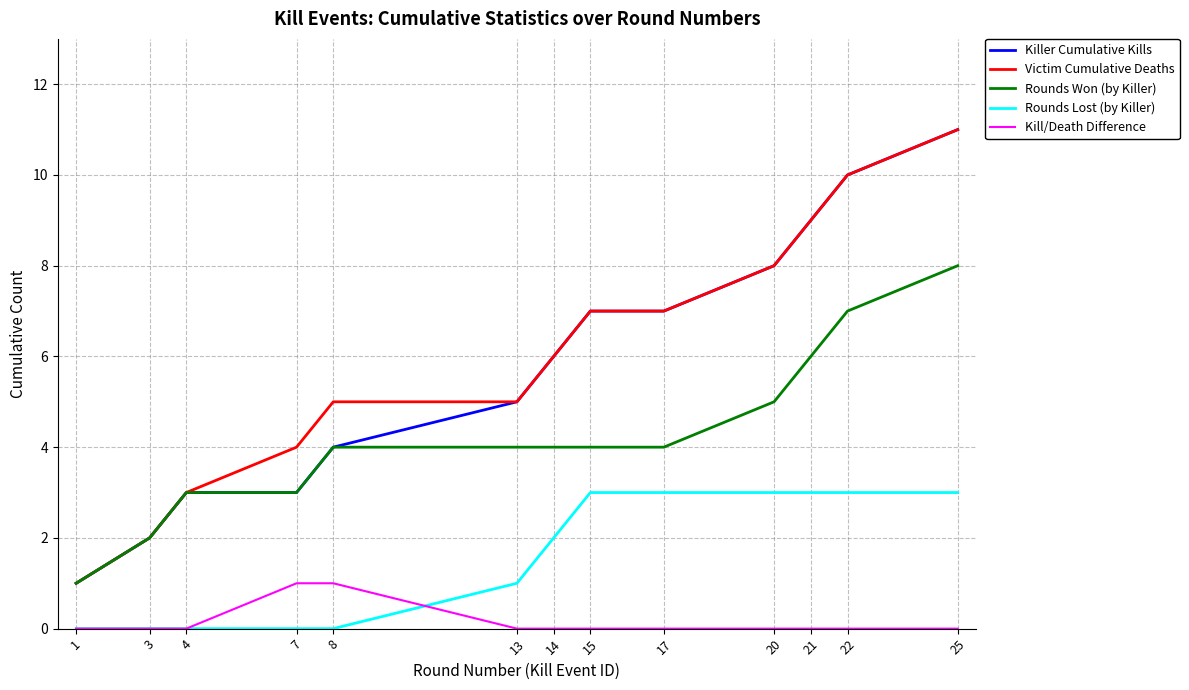

What is the maximum value for Killer Cumulative Kills?

11